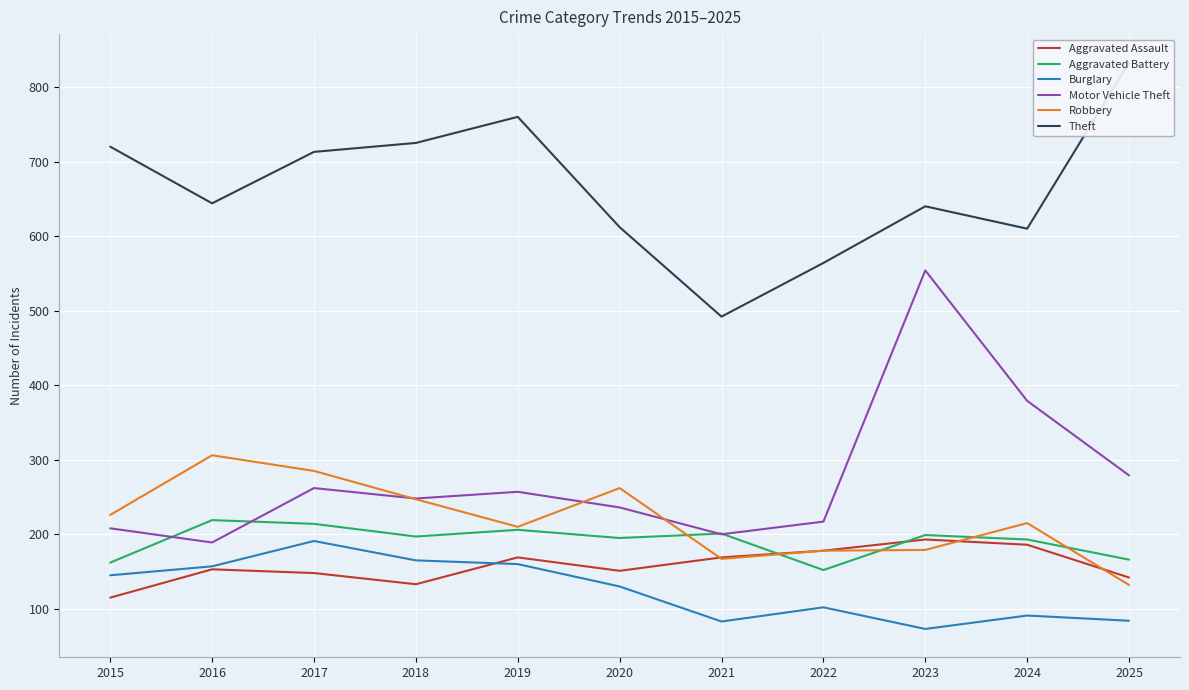

At which label does Aggravated Assault first exceed 153?

2019